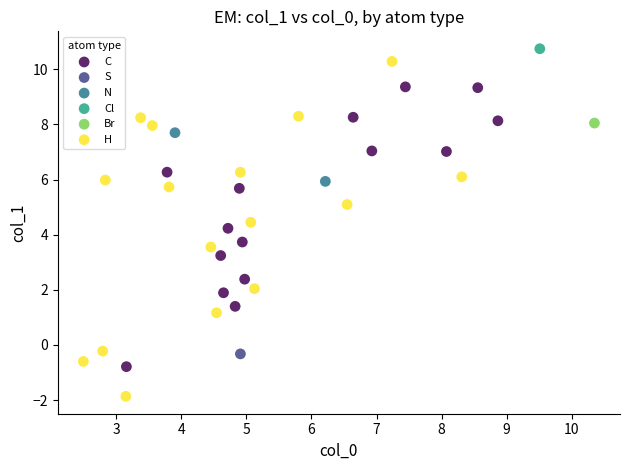

Which series contains the lowest Y value?

H